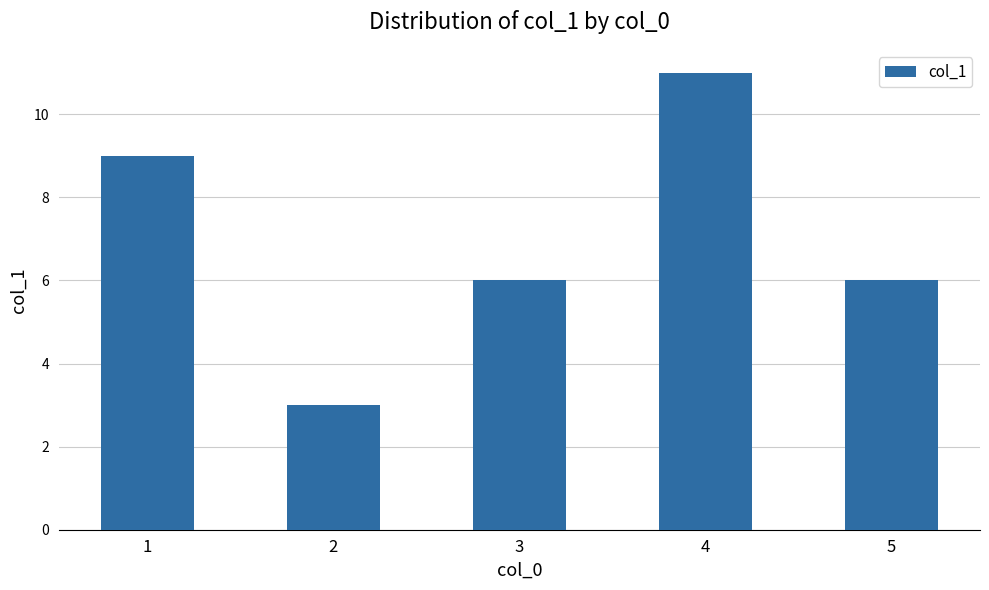

Count the values in the range 6 to 9.

3